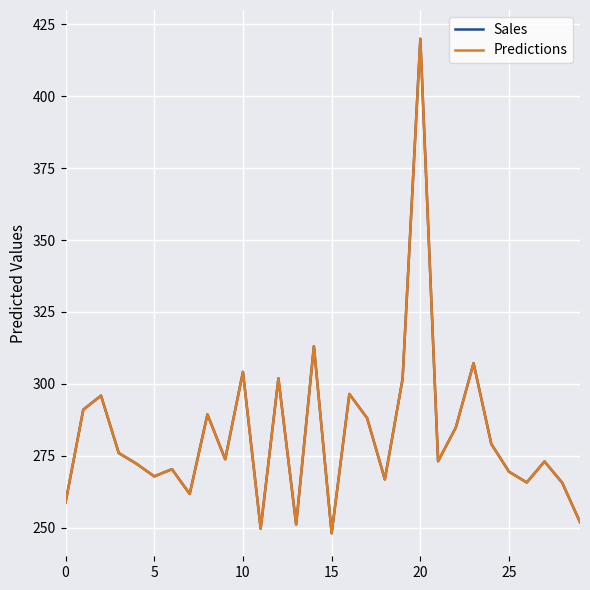

Does the chart have visible grid lines?

Yes